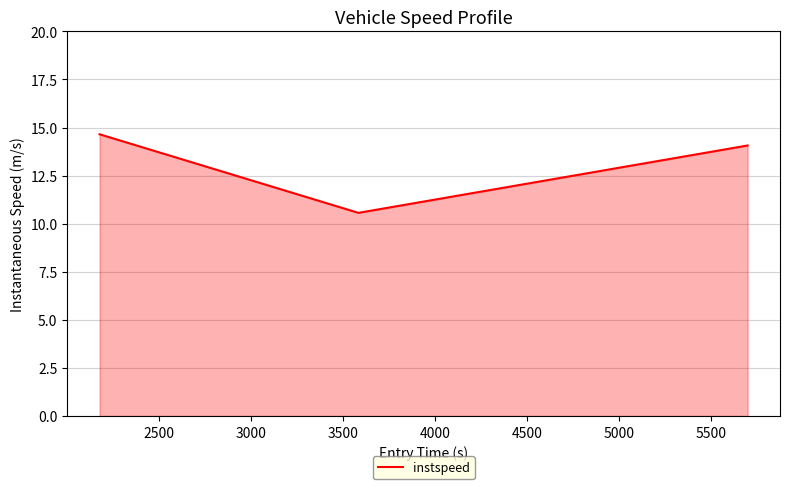

What is the difference between the maximum and minimum values?

4.1